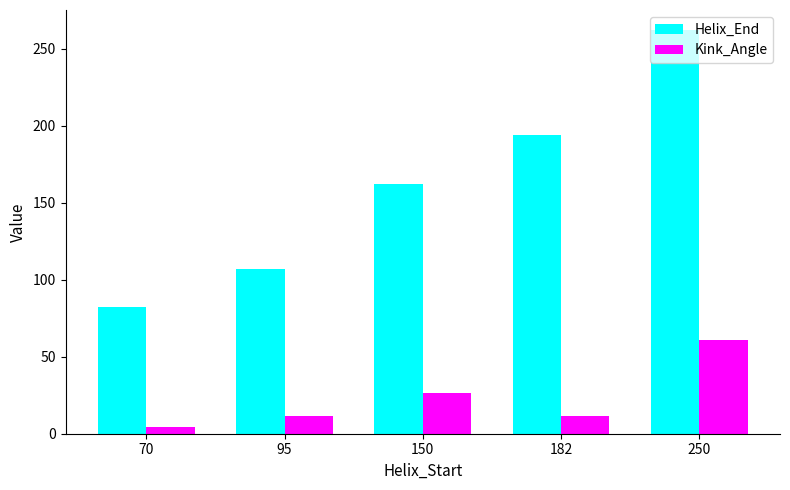

What are all the series names shown in the legend?

Helix_End, Kink_Angle